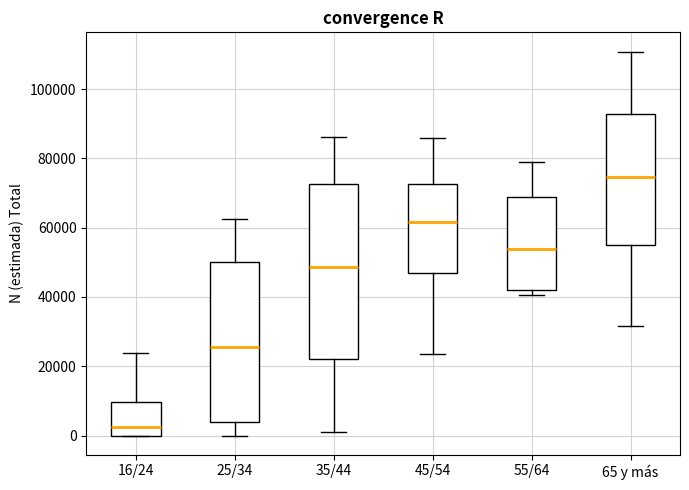

Reading left to right, read every box against the y-axis: the position of its median line, the range the box covers, and the ends of its whiskers. The values are not printed on the chart, so give them approximately, as read against the axis.

16/24: median 2000, box 0 to 10000, whiskers 0 to 24000
25/34: median 26000, box 4000 to 50000, whiskers 0 to 62000
35/44: median 48000, box 22000 to 72000, whiskers 2000 to 86000
45/54: median 62000, box 48000 to 72000, whiskers 24000 to 86000
55/64: median 54000, box 42000 to 68000, whiskers 40000 to 78000
65 y más: median 74000, box 54000 to 92000, whiskers 32000 to 110000